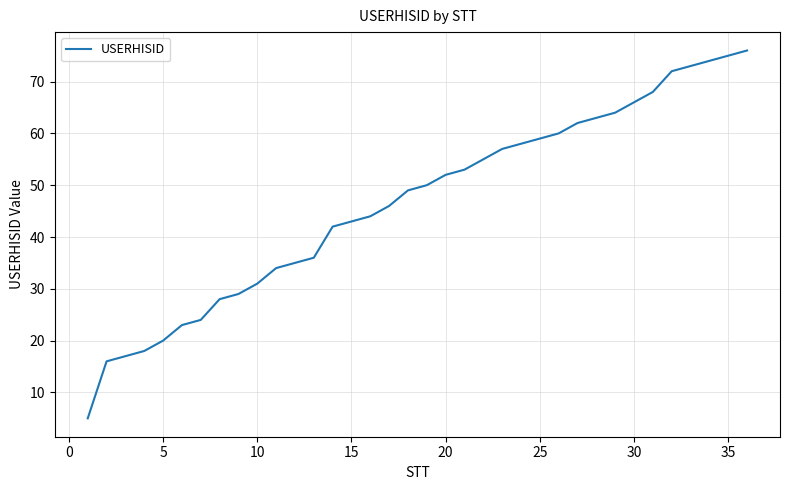

Does the chart have visible grid lines?

Yes